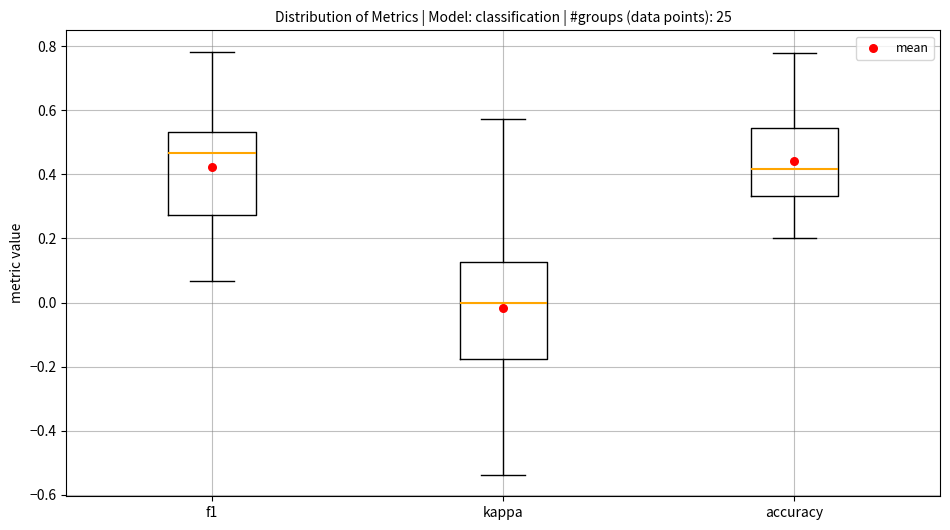

Which box's median line is the lowest?

kappa